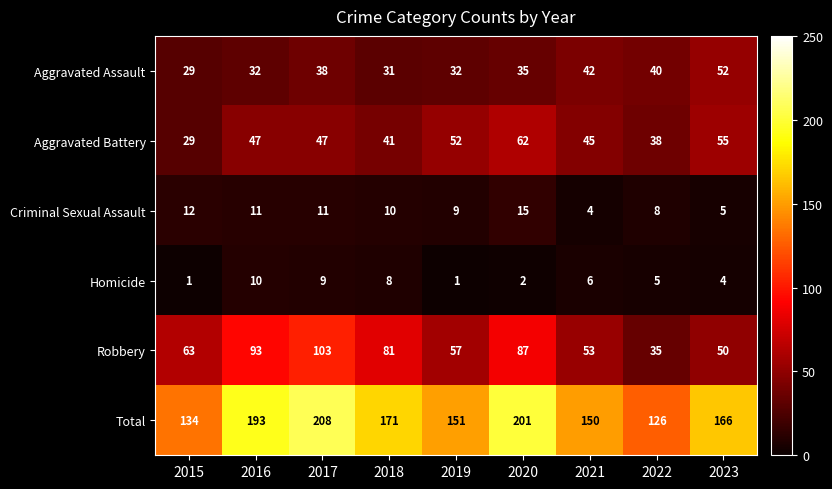

Count the number of categories in the chart.

9